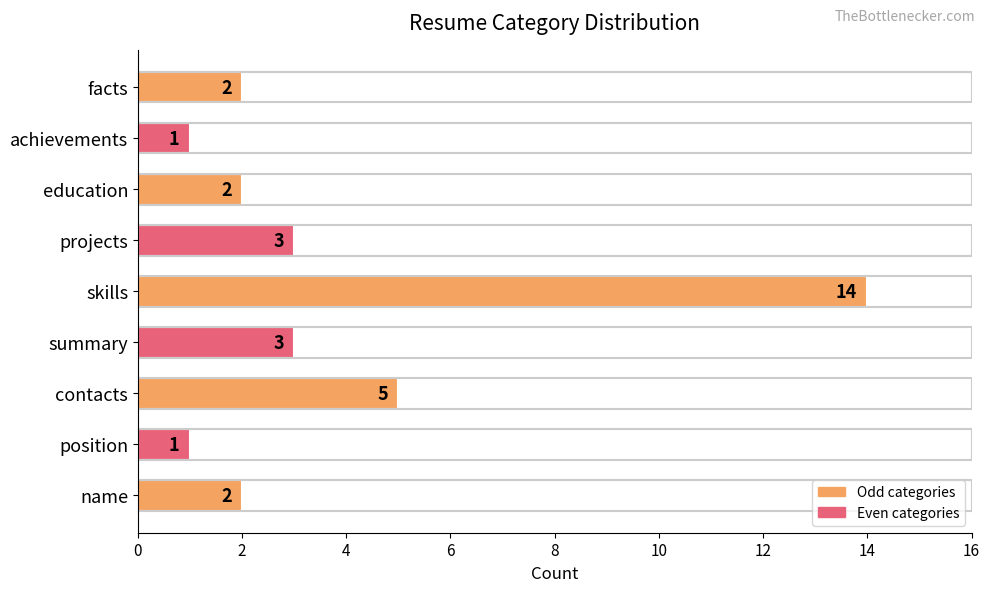

Between projects and facts, which is larger?

projects